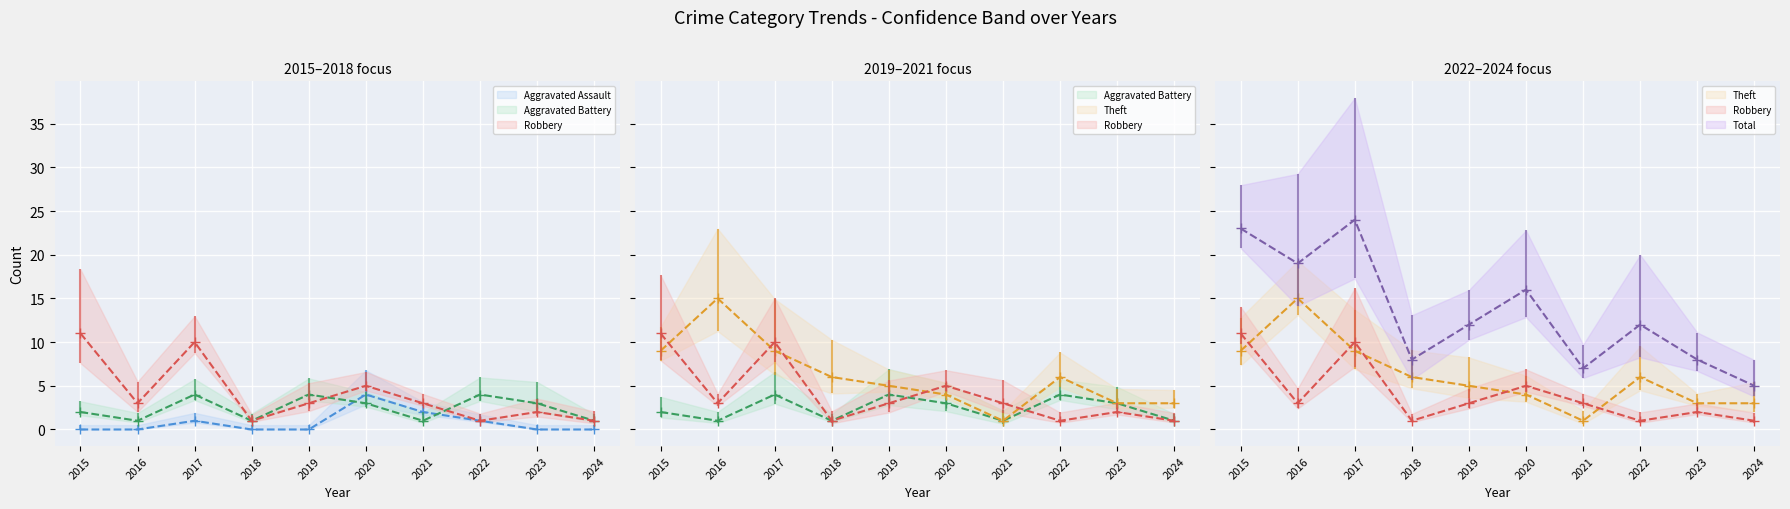

Rank the categories by Theft value from lowest to highest.

2021, 2023, 2024, 2020, 2019, 2018, 2022, 2015, 2017, 2016